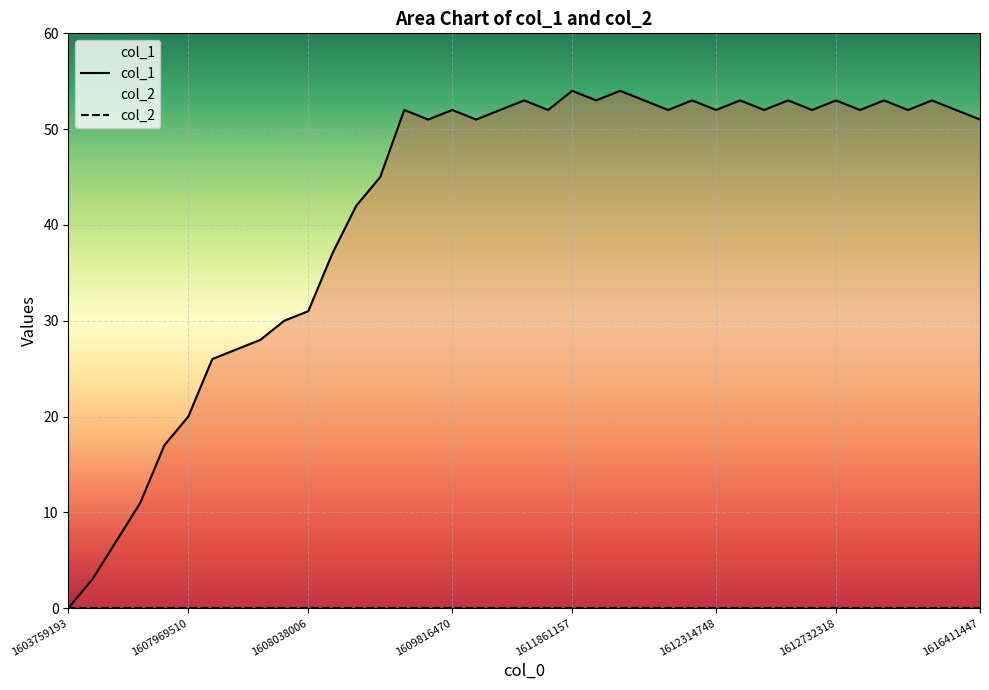

At which category does the data reach its first local peak?

14